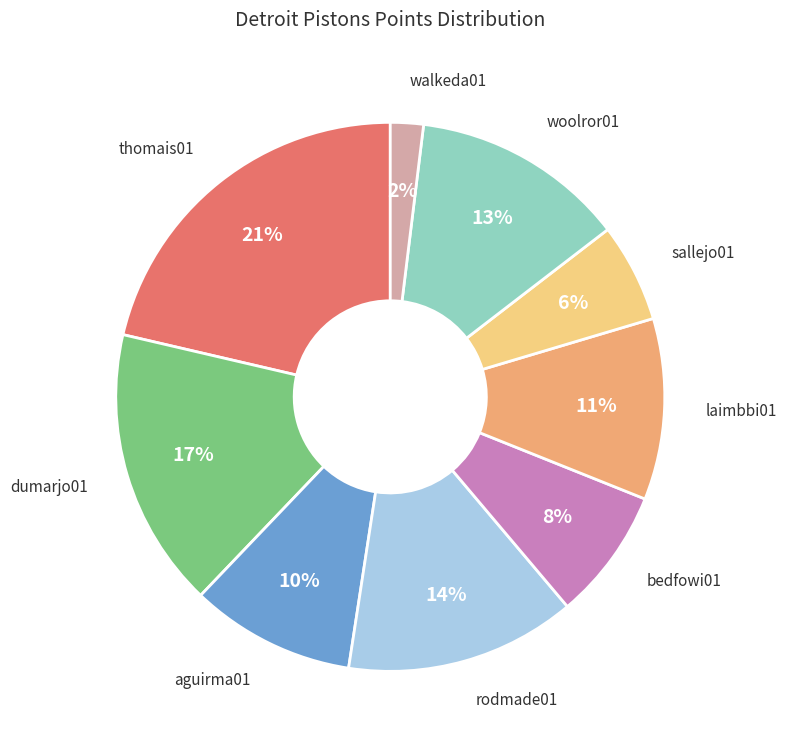

Count the number of slices in the pie.

9